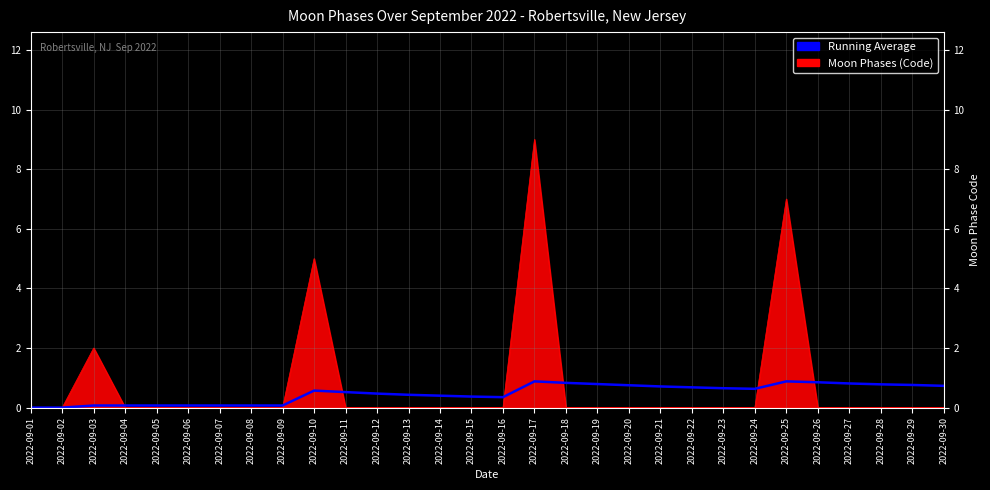

How many series are shown in this chart?

2